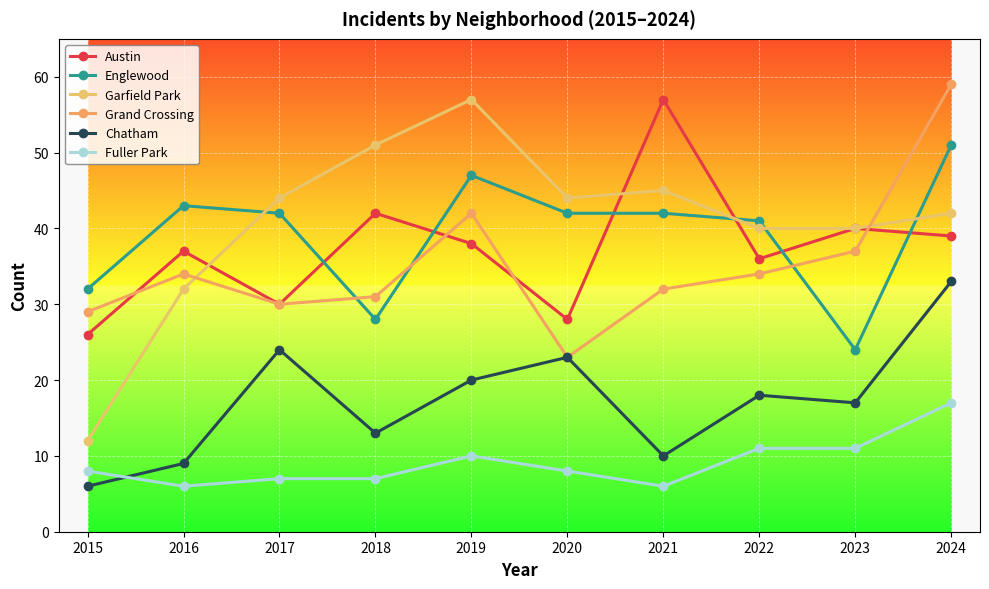

Where do Fuller Park and Chatham first cross each other?

2015 and 2016